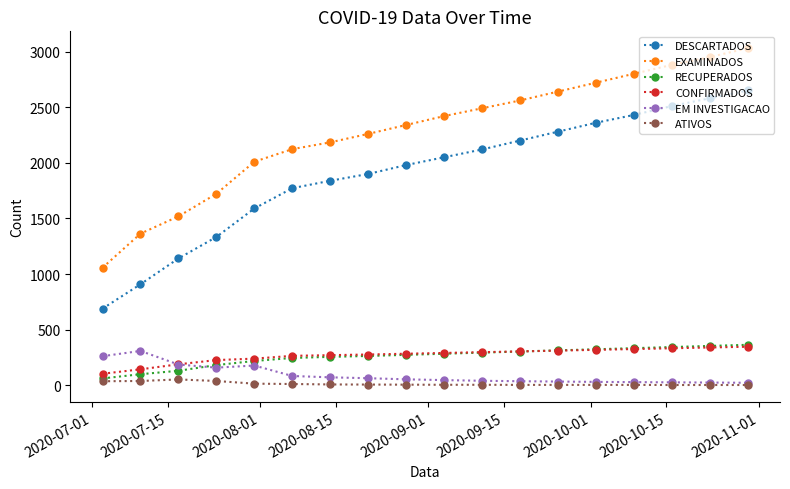

Which series has the largest range (max minus min)?

EXAMINADOS